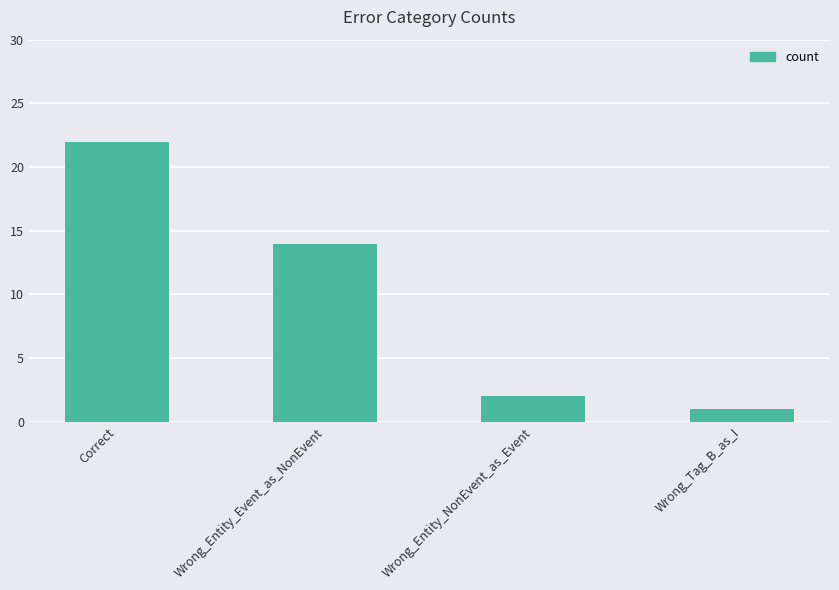

Reading right to left, transcribe all the data shown in this chart.

Wrong_Tag_B_as_I=1	Wrong_Entity_NonEvent_as_Event=2	Wrong_Entity_Event_as_NonEvent=14	Correct=22